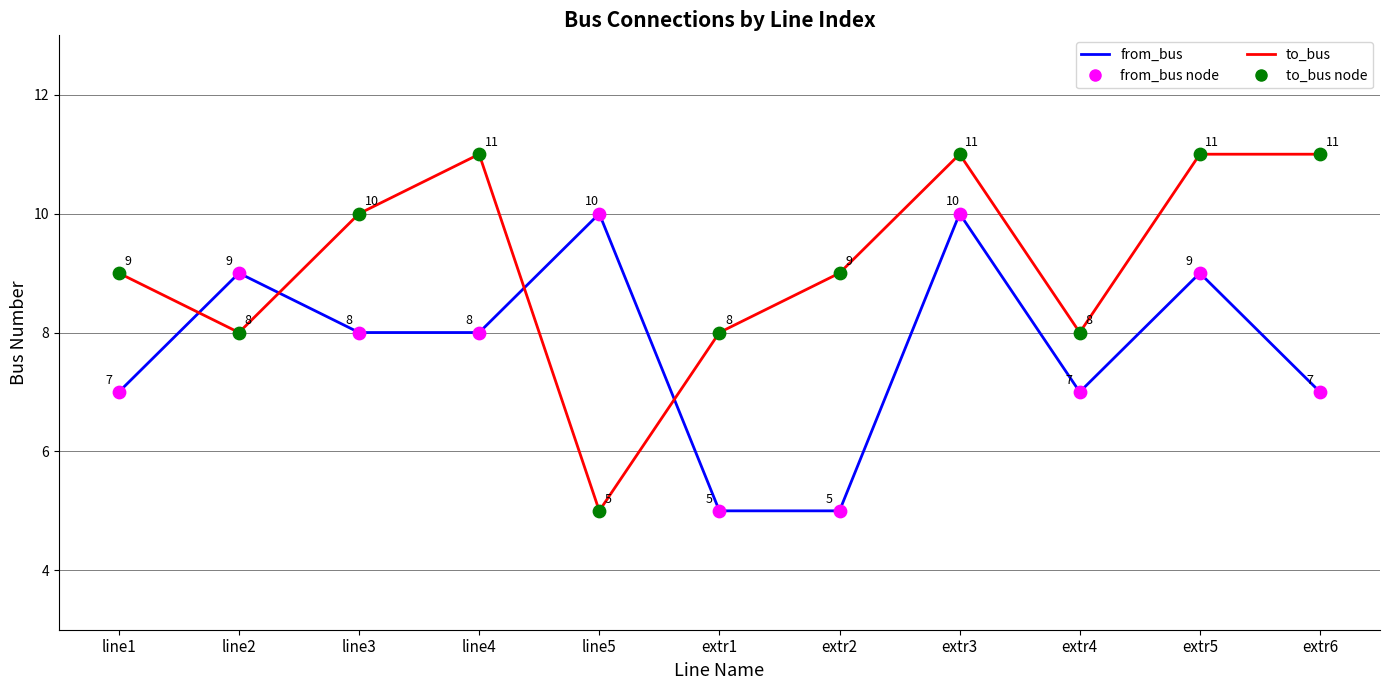

Which series has the largest total across all categories?

to_bus